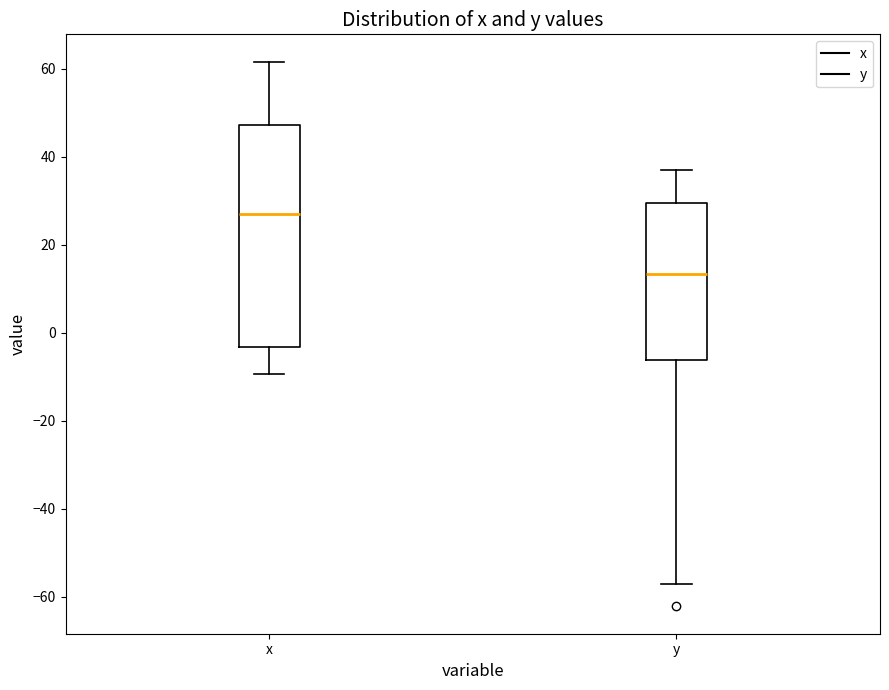

Where does the median line of the box for x sit on the y-axis? The values are not printed on the chart, so give them approximately, as read against the axis.

26